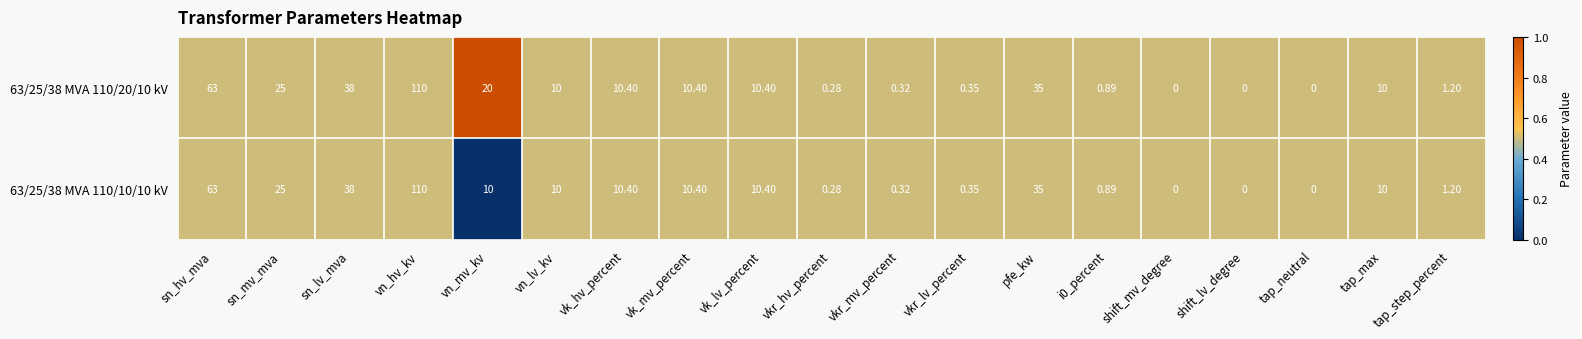

Is the value of 63/25/38 MVA 110/20/10 kV at i0_percent greater than the value of 63/25/38 MVA 110/10/10 kV at vn_lv_kv?

No